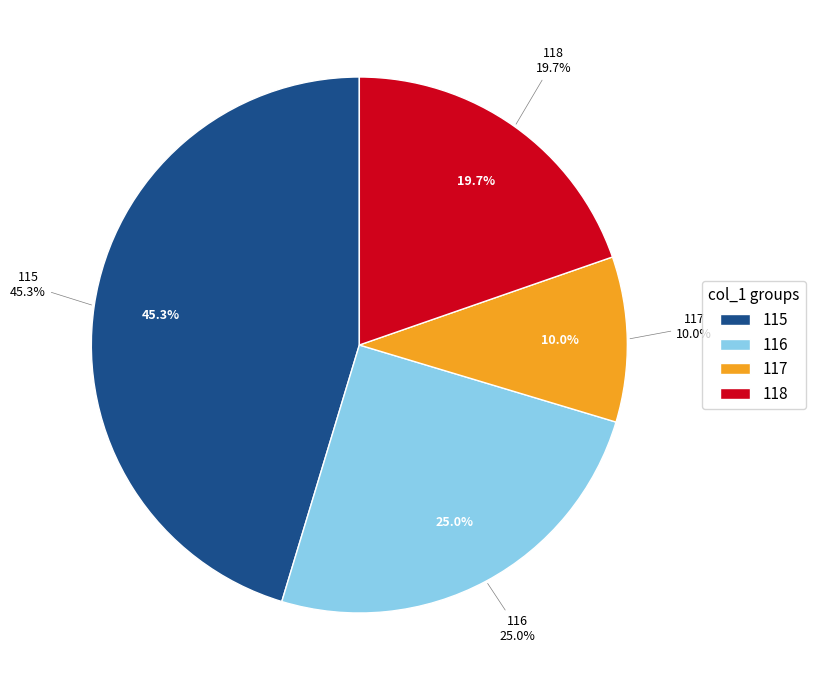

Which has a higher value, 117 or 116?

116